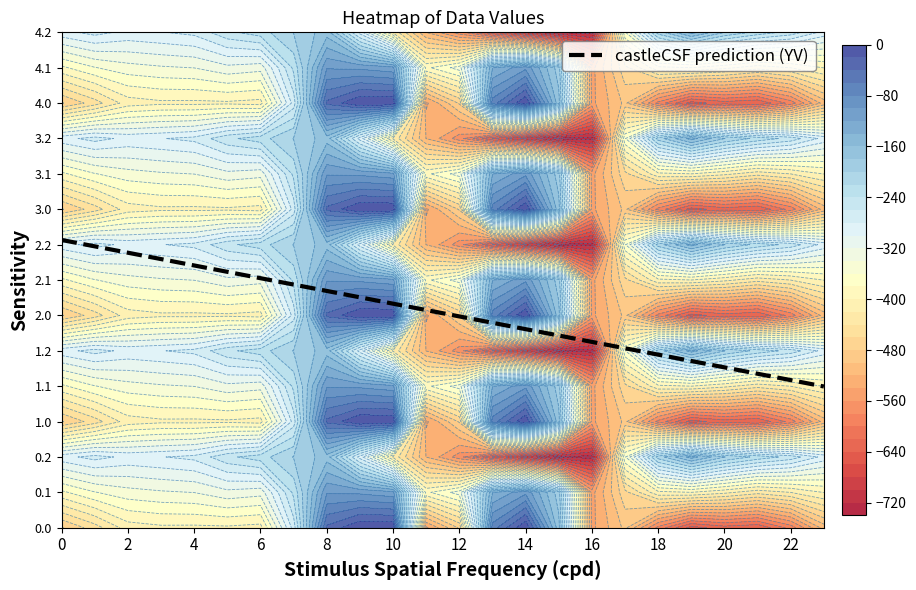

What is the approximate value of 4.0 at 16?

-545.4